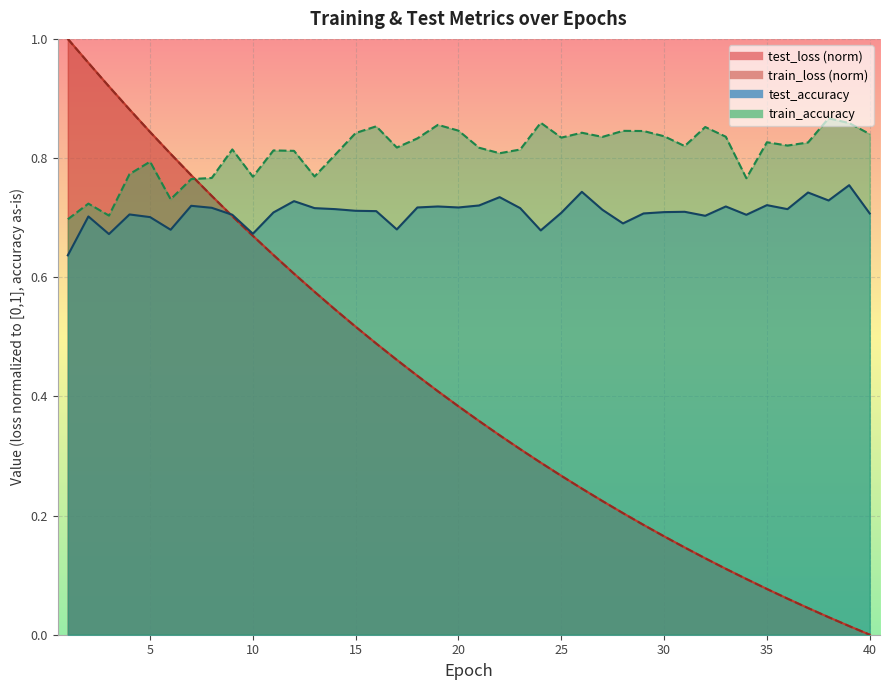

List the labels in order of test_accuracy value, largest first.

39, 26, 37, 22, 38, 12, 35, 21, 7, 19, 33, 18, 20, 8, 13, 23, 14, 36, 27, 15, 16, 31, 30, 11, 25, 29, 40, 4, 9, 34, 32, 2, 5, 28, 17, 6, 24, 10, 3, 1